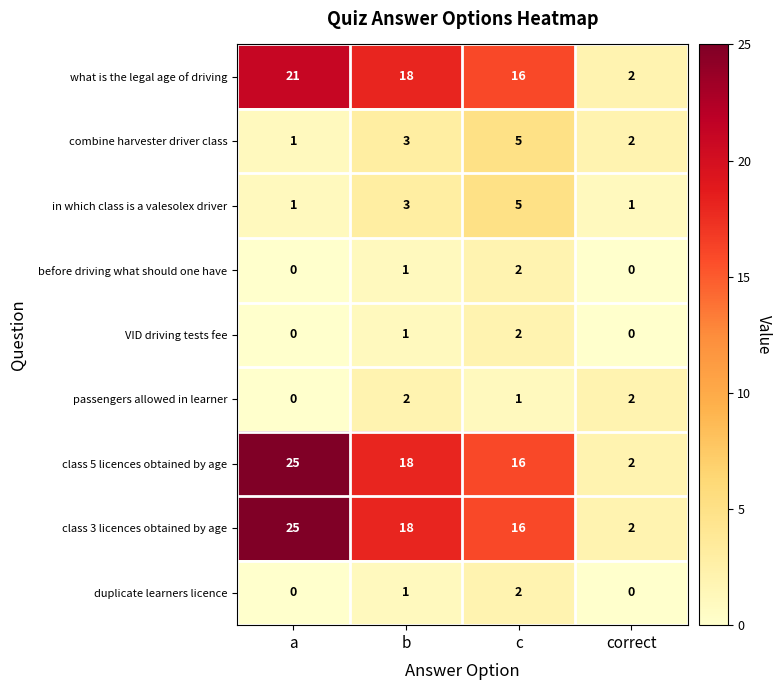

At which category is the sum across all series the highest?

a